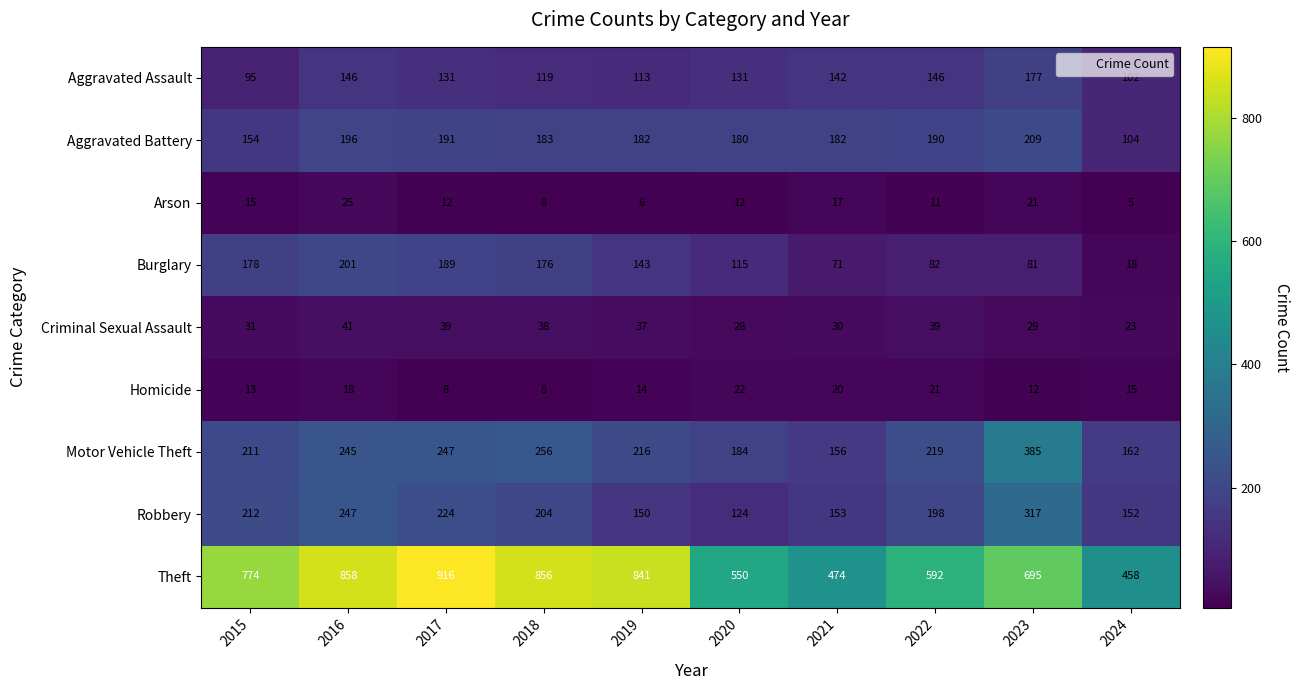

Which series has the largest range (max minus min)?

Theft